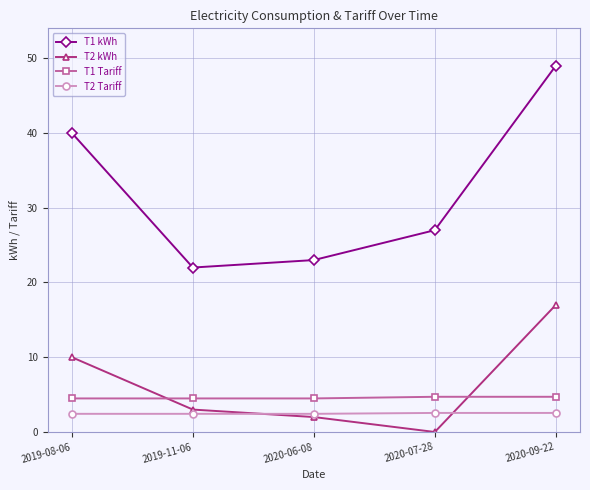

Is the value of T2 Tariff at 2019-11-06 greater than the value of T1 kWh at 2019-08-06?

No